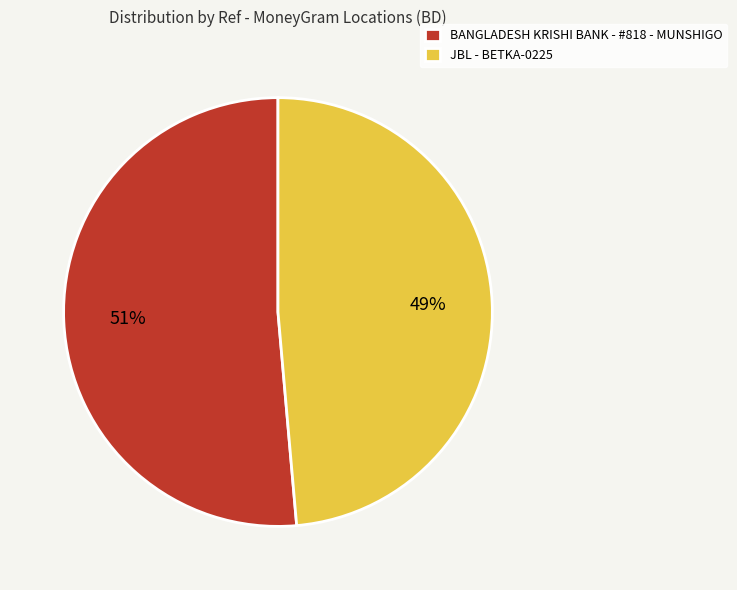

To the nearest percent, what portion does BANGLADESH KRISHI BANK - #818 - MUNSHIGO represent?

51%